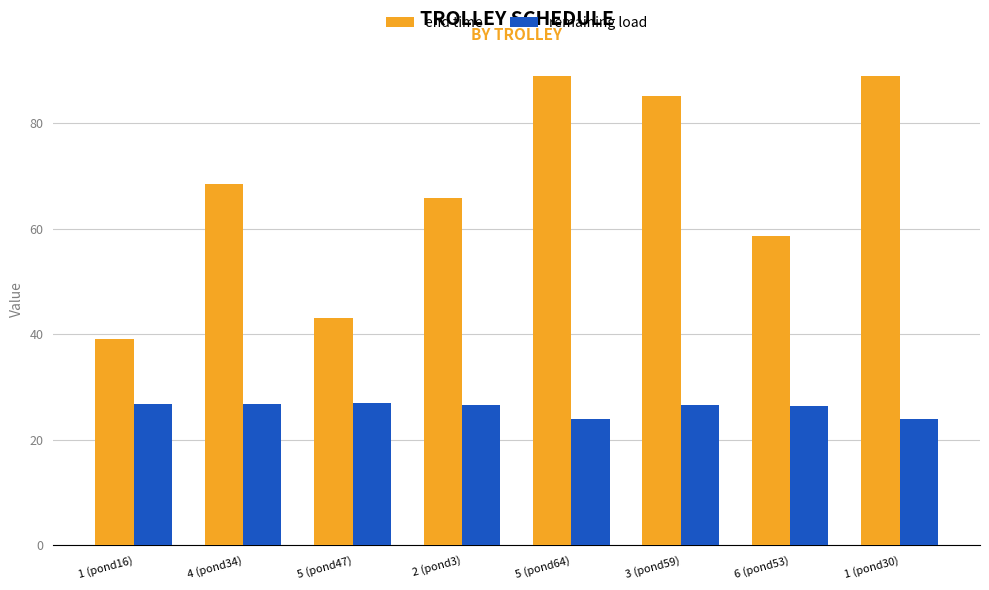

What is the difference between the highest and lowest values at 4 (pond34)?

41.7